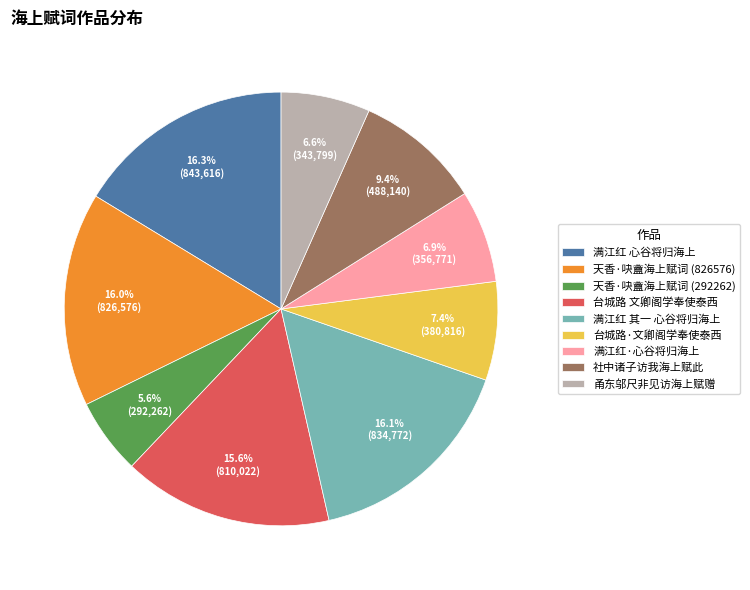

What portion of the pie excludes 社中诸子访我海上赋此?

90.6%